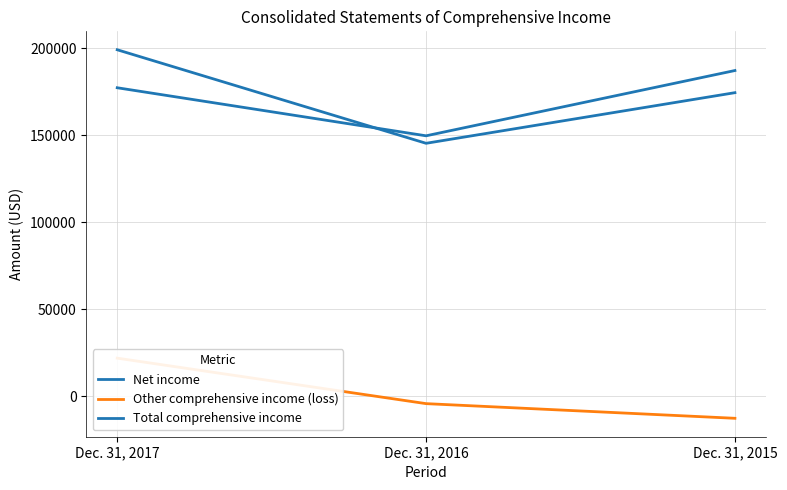

Read the Other comprehensive income (loss) value at Dec. 31, 2017.

21829